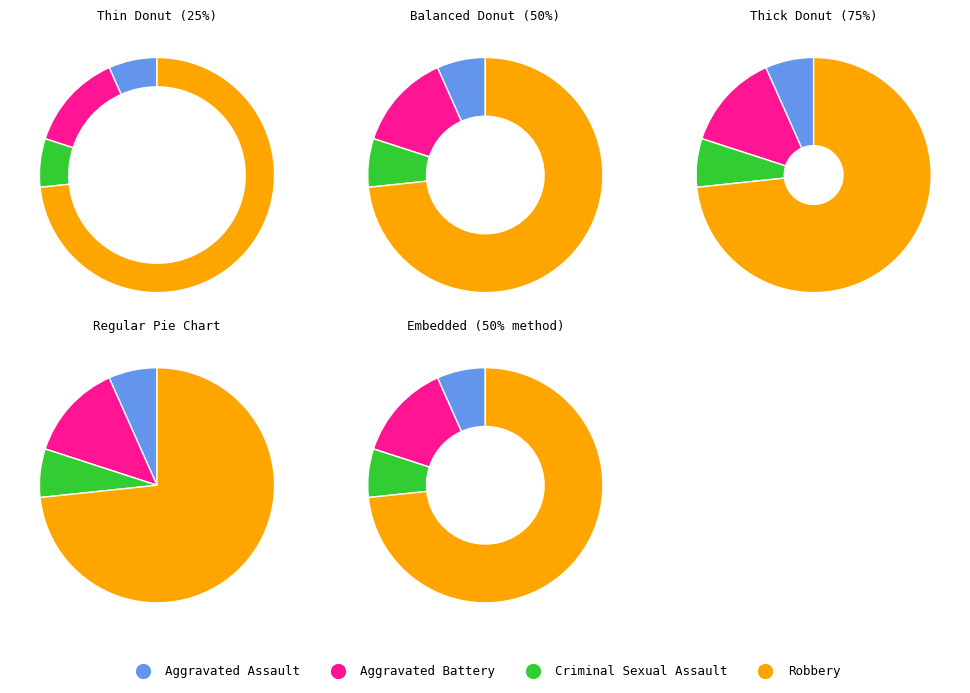

Rank the categories by value from lowest to highest.

Aggravated Assault, Criminal Sexual Assault, Aggravated Battery, Robbery